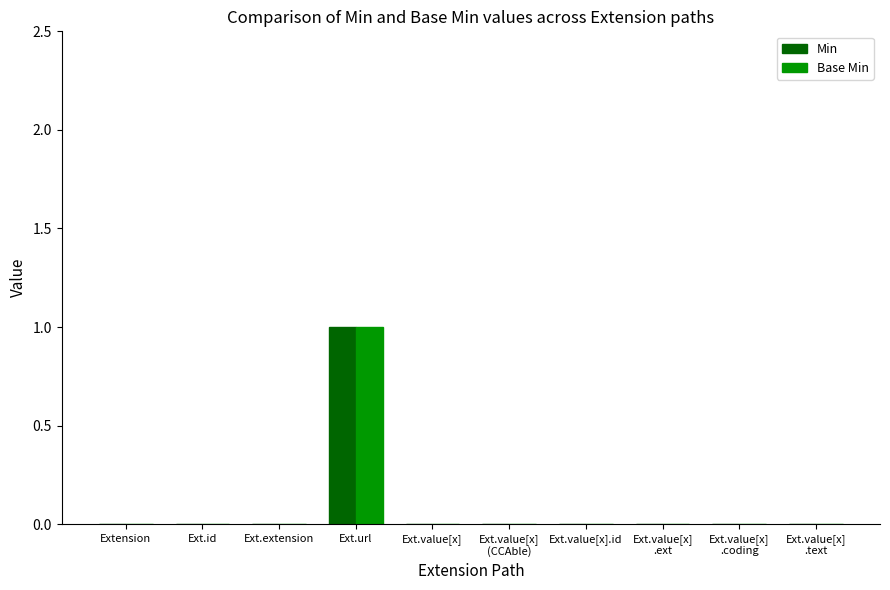

How many distinct data groups are displayed?

2